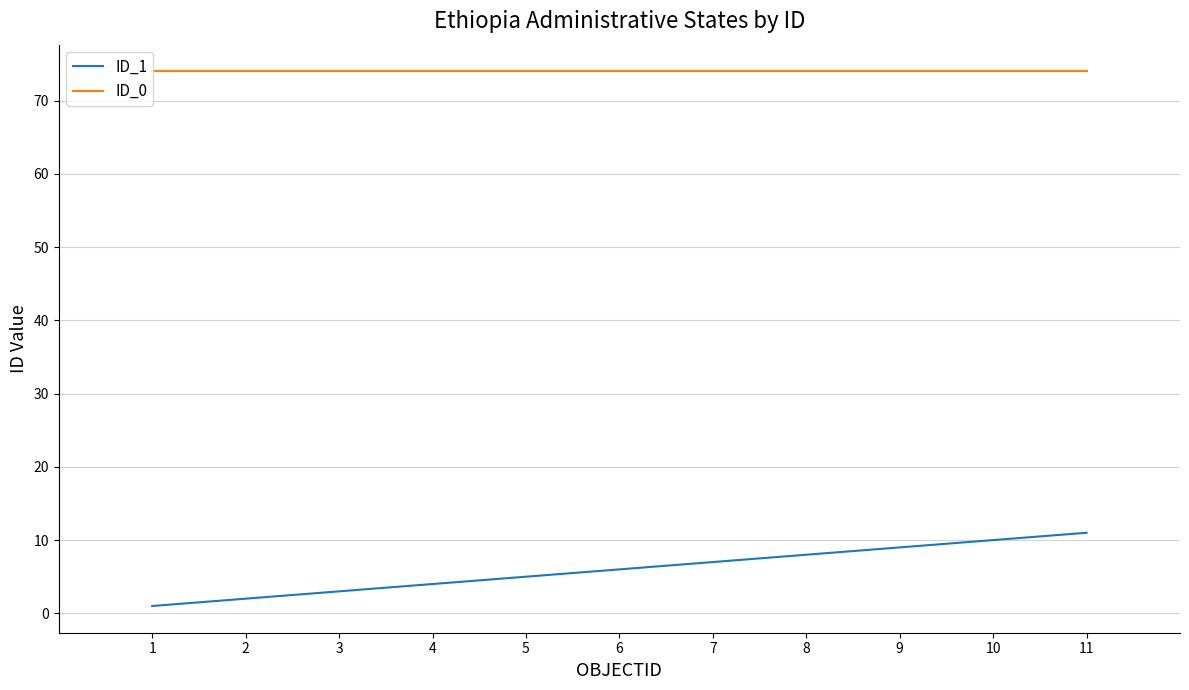

How many lines are shown in the chart?

2